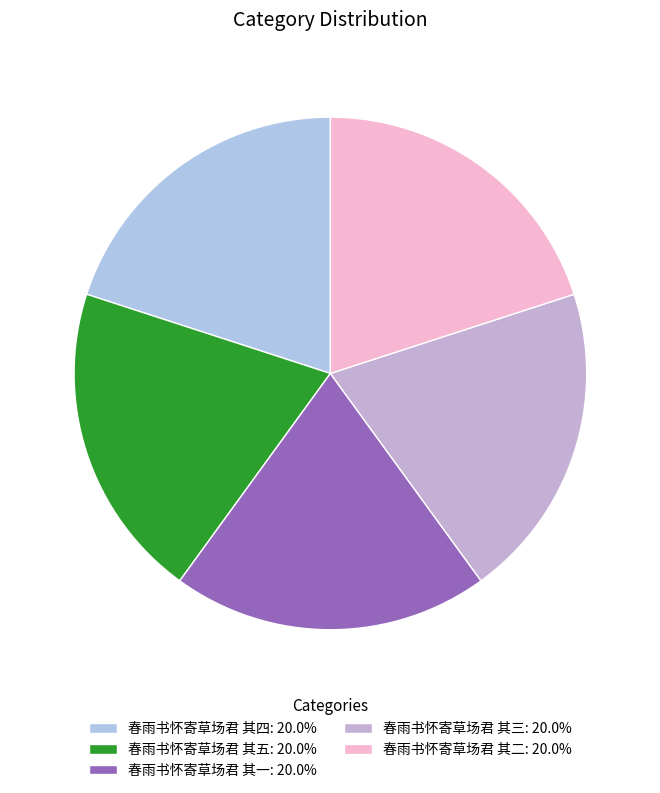

Is it true that 春雨书怀寄草场君 其二 is 20% of the pie?

True